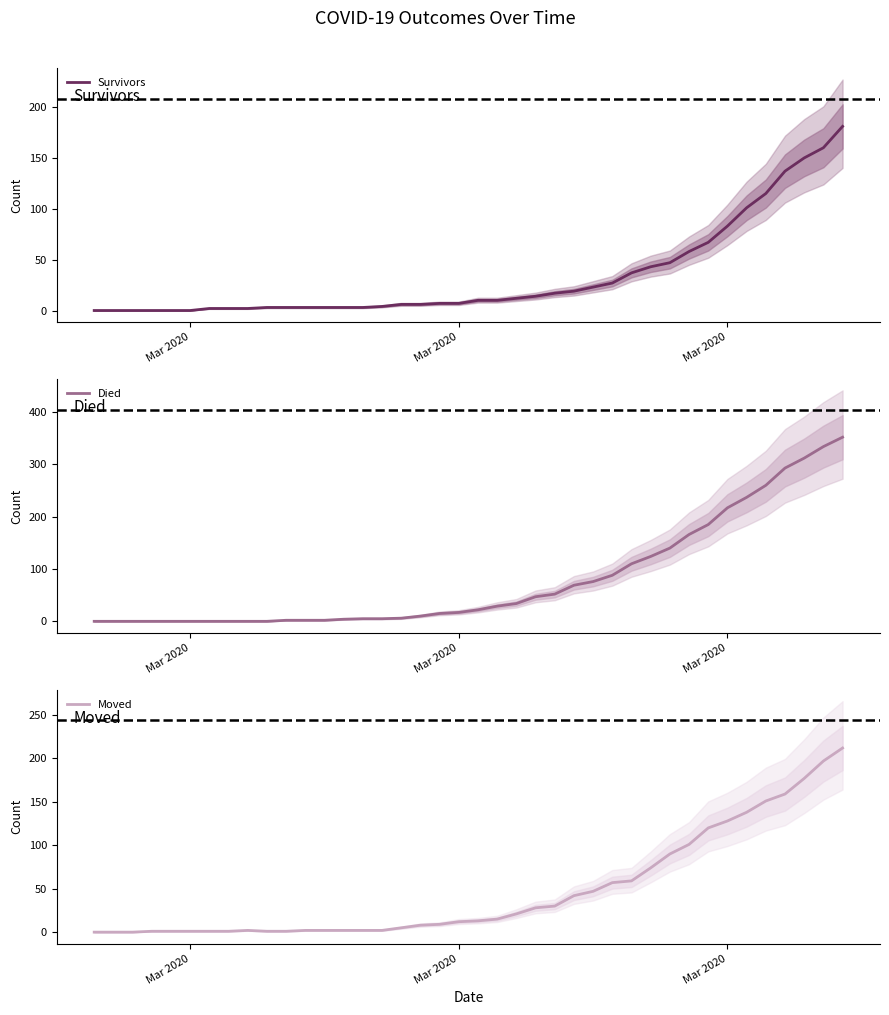

Which series has the largest total across all categories?

Died